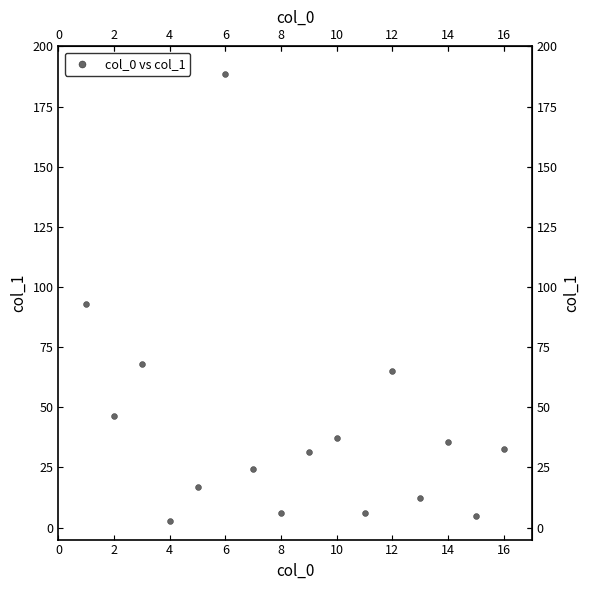

What is the range of Y values (max minus min)?

185.8